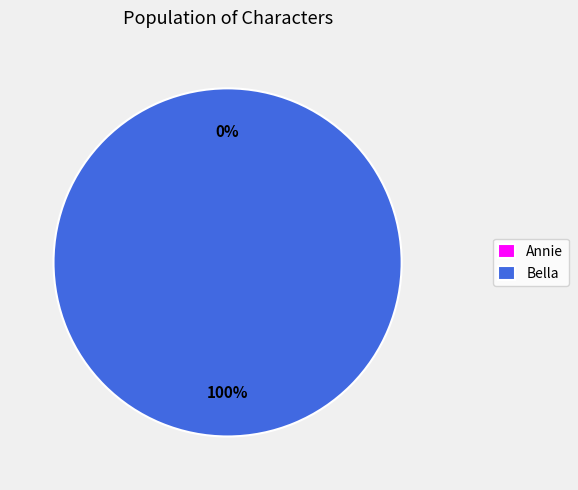

Rank the categories by value from lowest to highest.

Annie, Bella